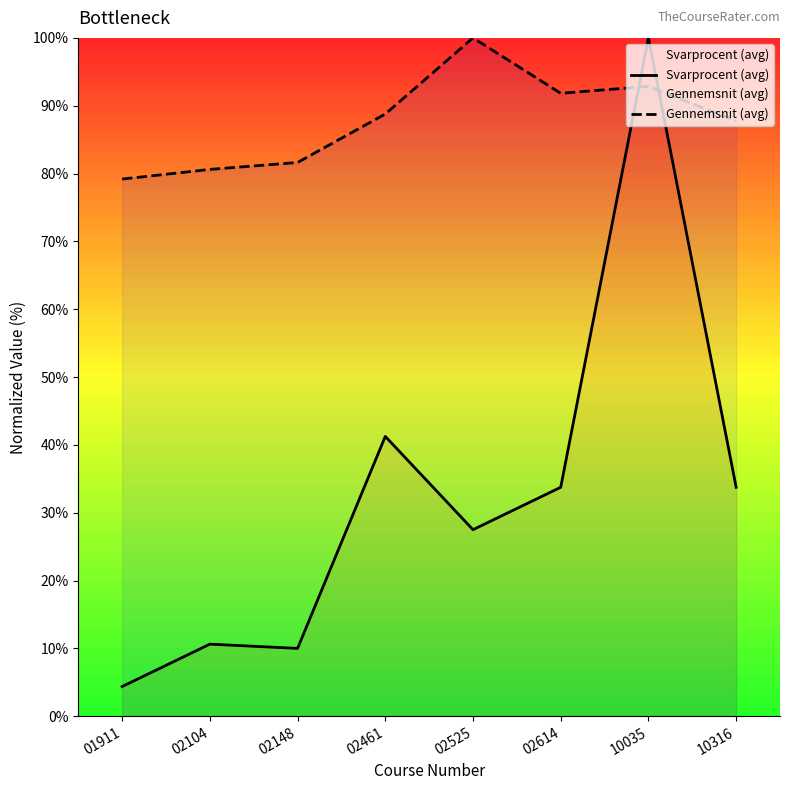

What is the total value across all series at 02614?

125.6